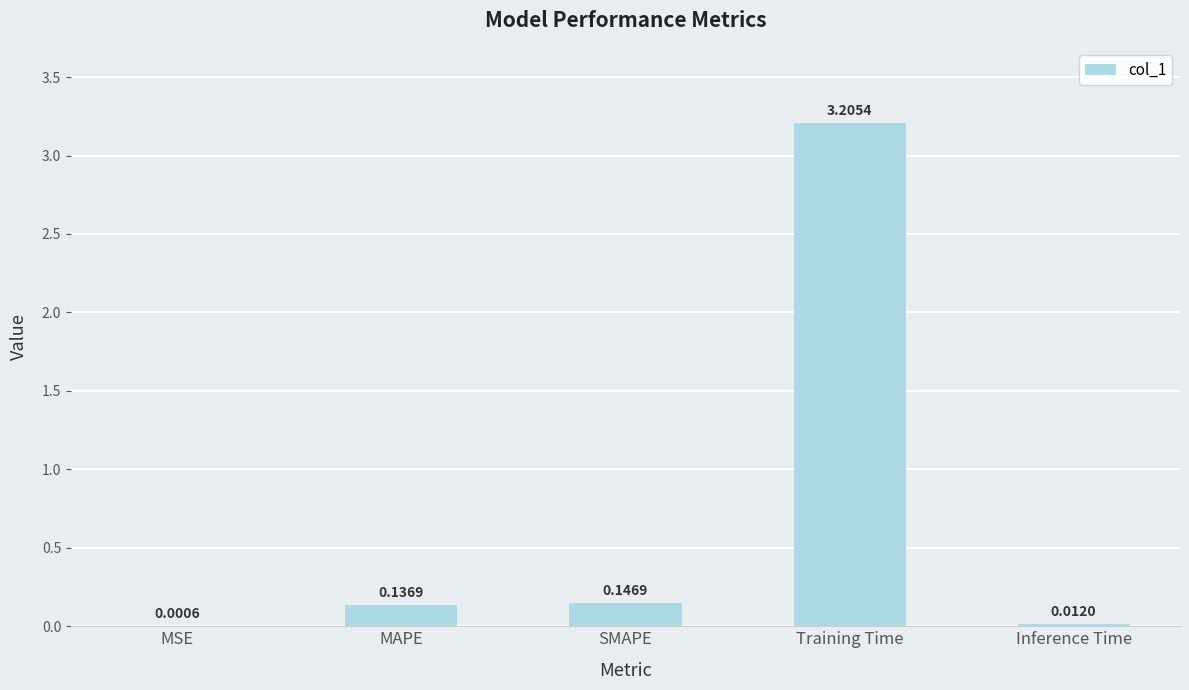

Which category has the highest value across all series?

Training Time